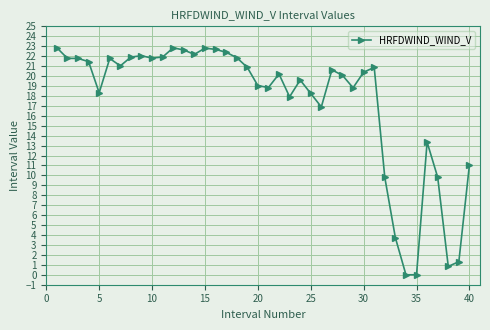

What is the value of the 31st point from the left?

20.9